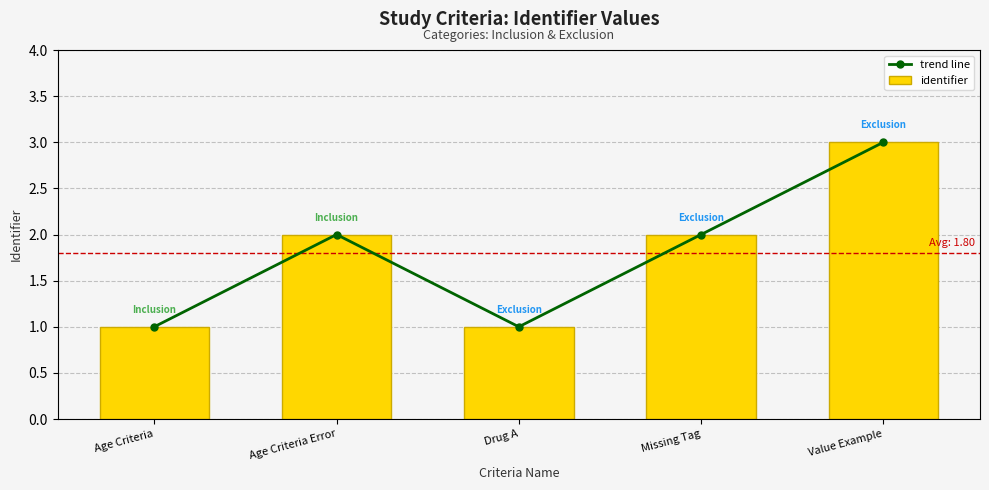

The value of trend line at Missing Tag is 3. True or false?

False